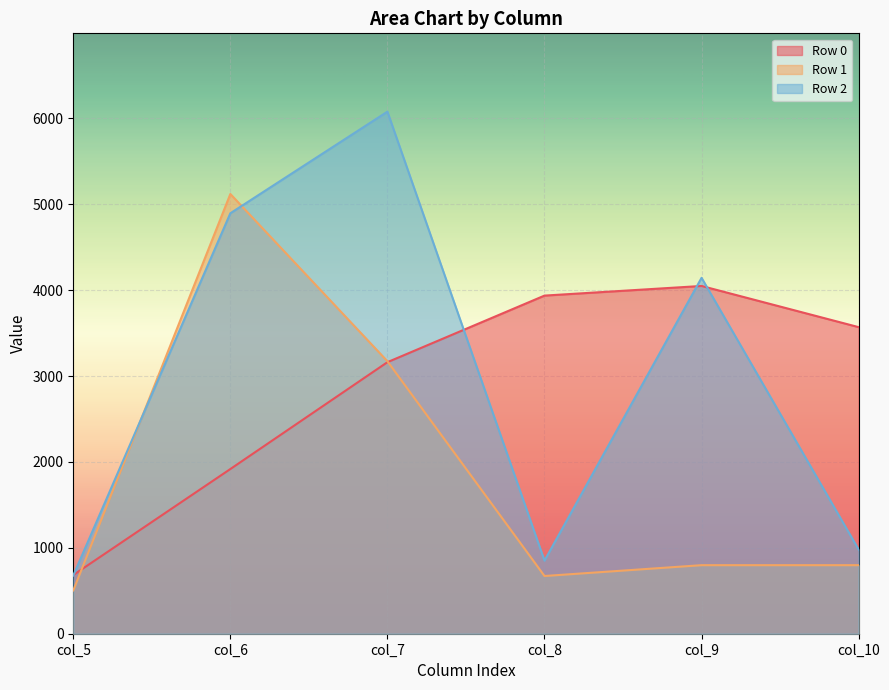

What is the difference between the highest and lowest values at col_7?

2916.7